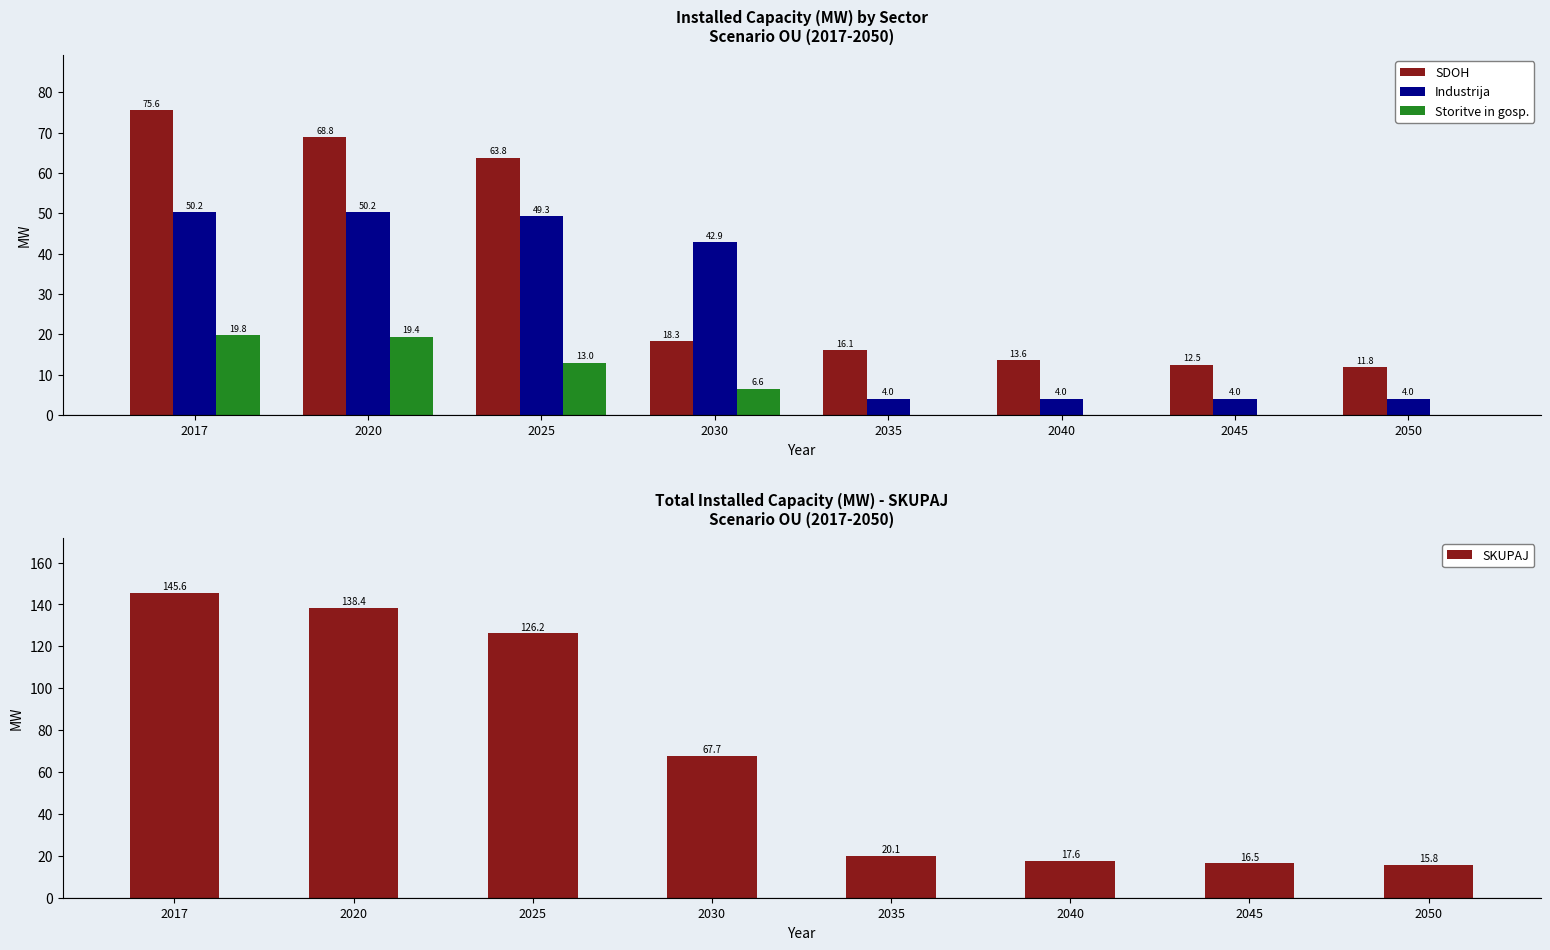

What is the difference between the maximum and minimum values in the SKUPAJ series?

129.8